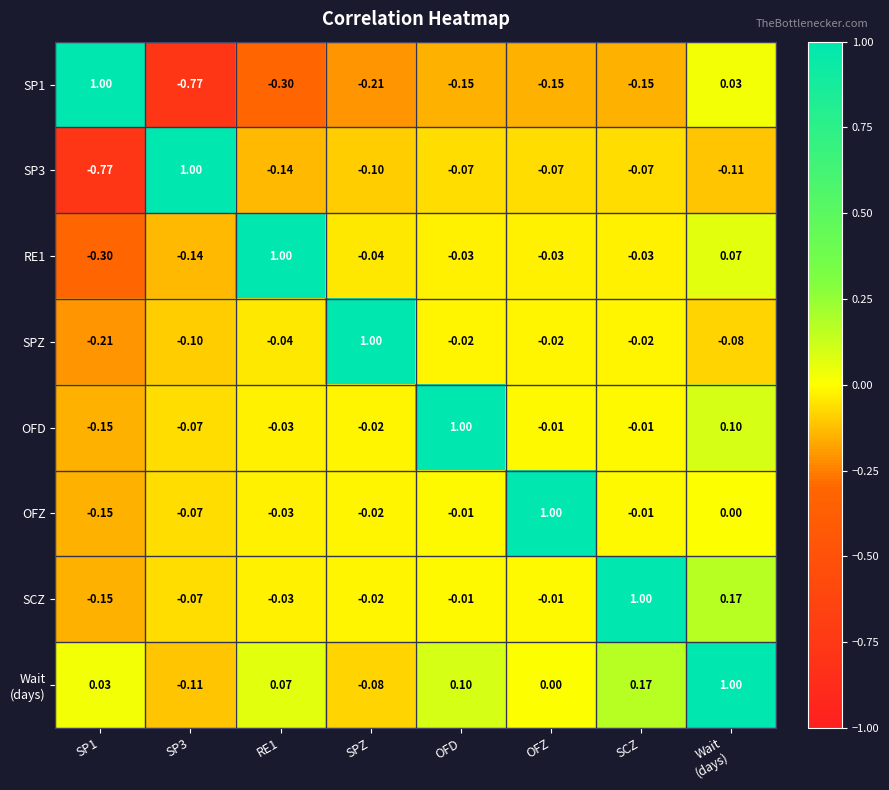

At which label does SPZ reach its peak?

SPZ